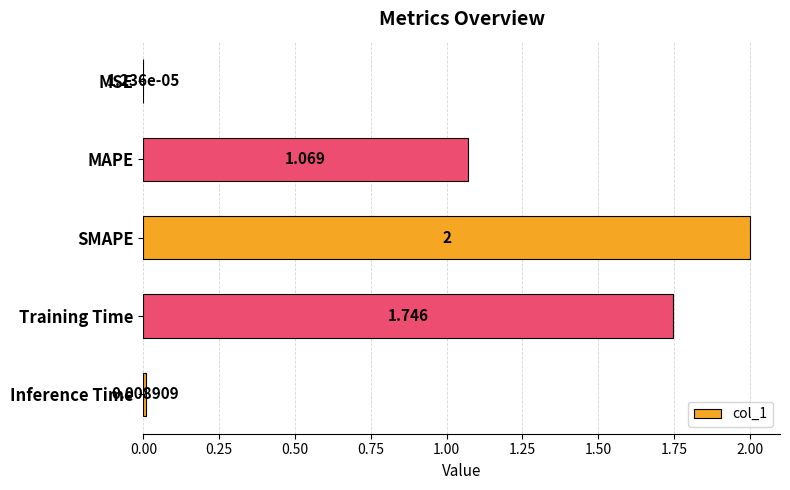

Which has a higher value, SMAPE or Inference Time?

SMAPE